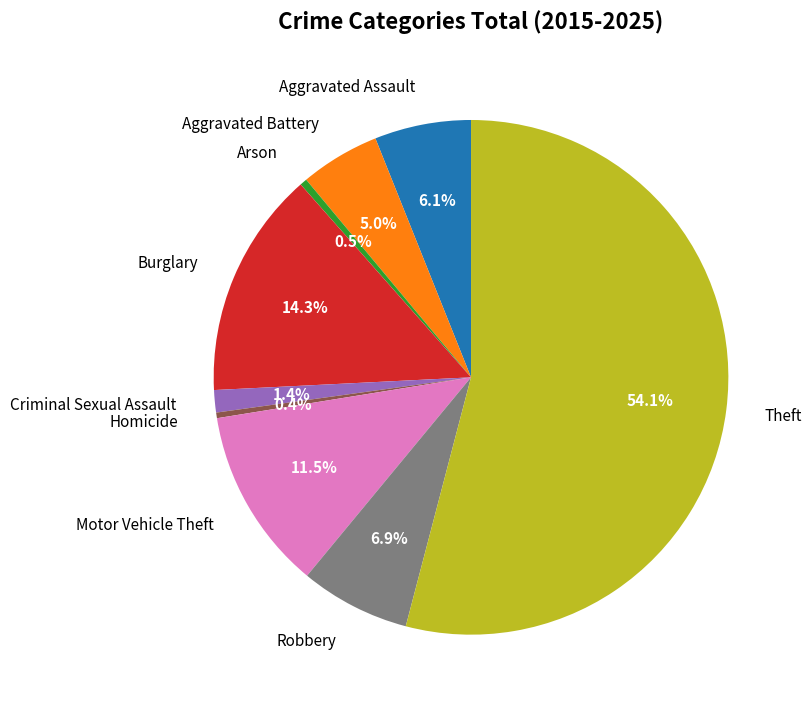

To the nearest percent, what is the difference between the Theft and Aggravated Battery slice percentages?

49%